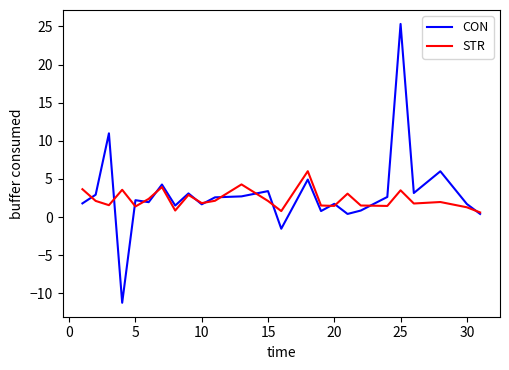

What is the maximum value shown in the chart?

25.3